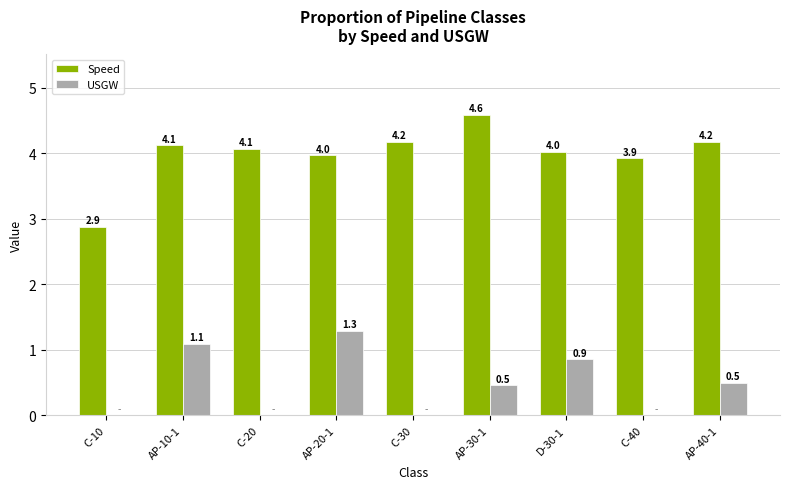

At which label does USGW reach its peak?

AP-20-1